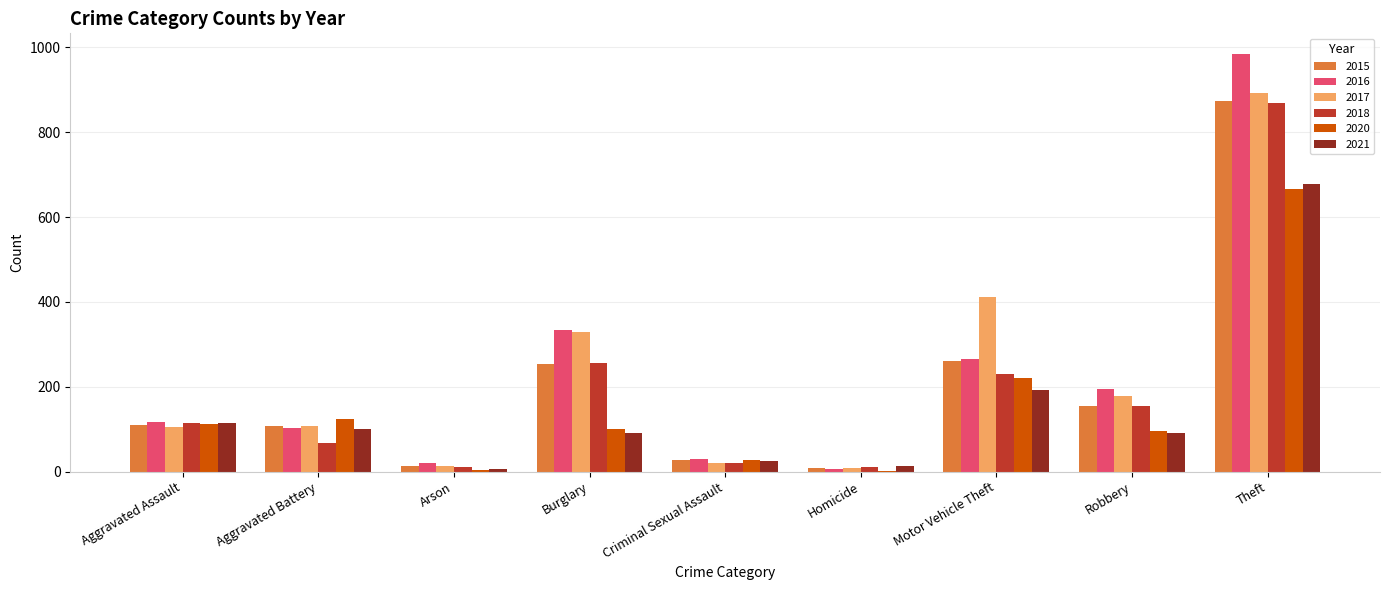

How many series are shown in this chart?

6